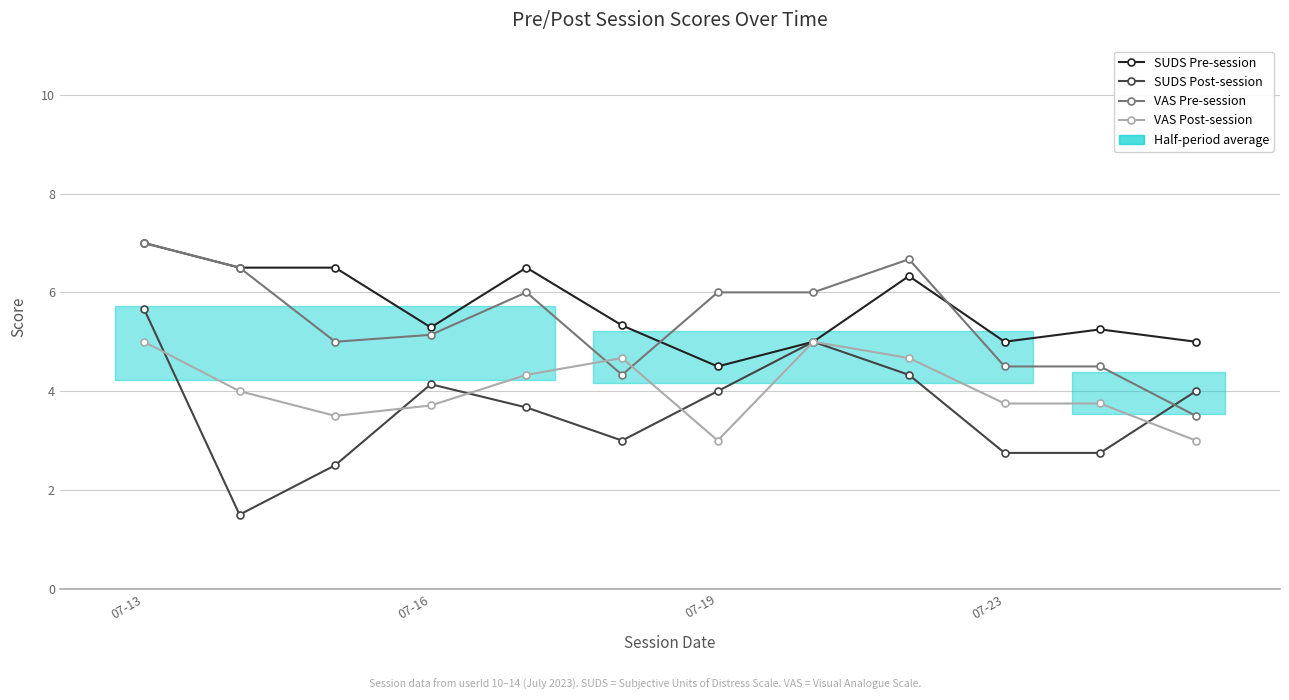

Is it true that VAS Post-session equals 3.0 at 07-19?

True